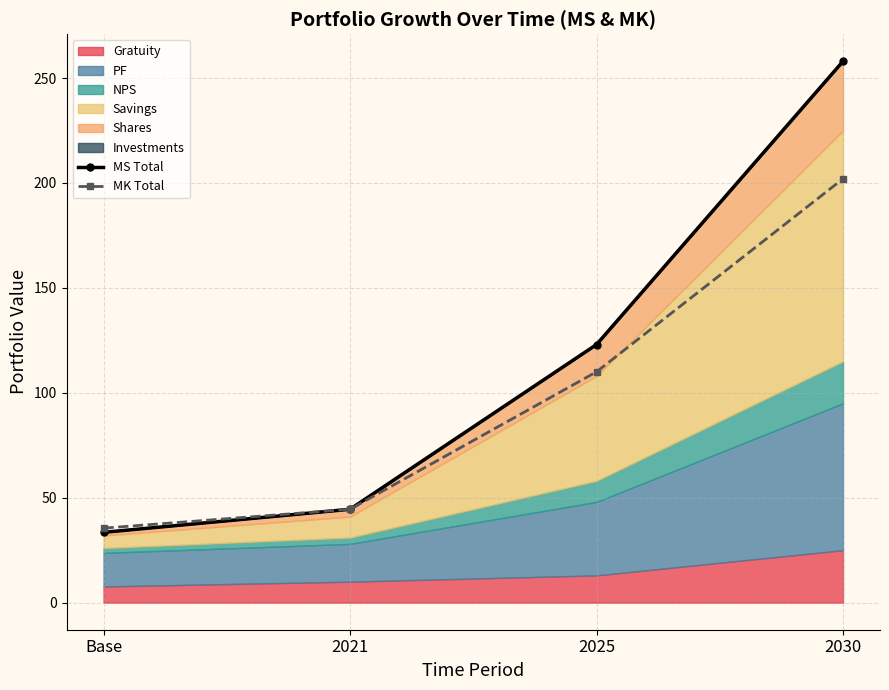

Which has a higher value, Base or 2025?

2025